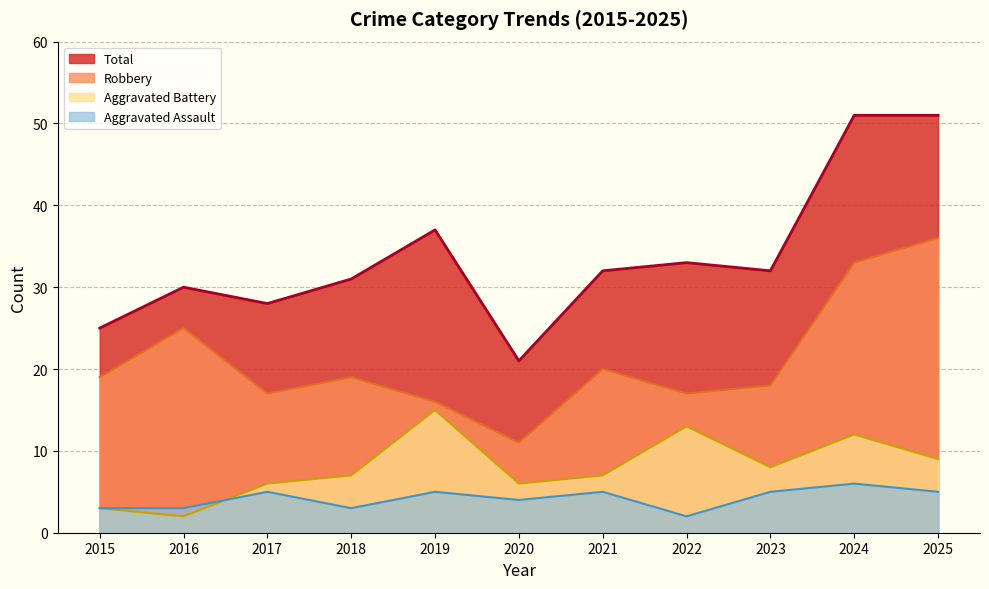

The value of Aggravated Assault at 2016 is 2. True or false?

False